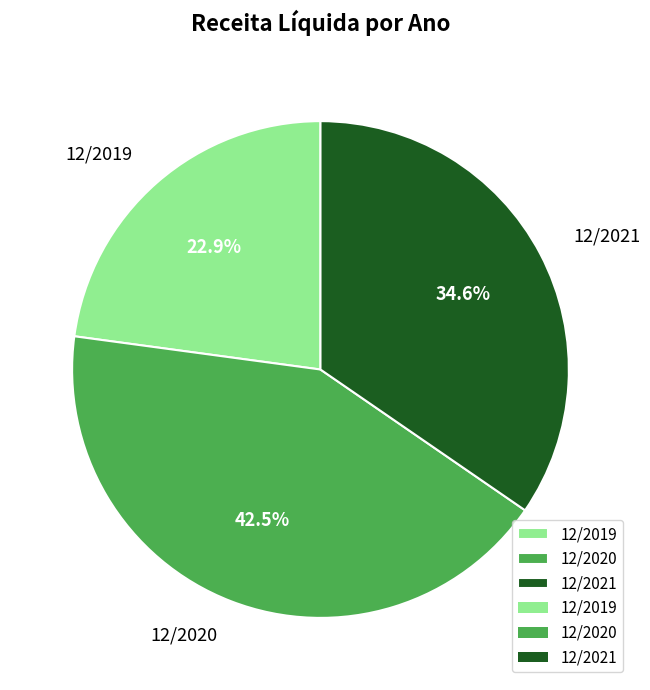

Which slice is the largest?

12/2020